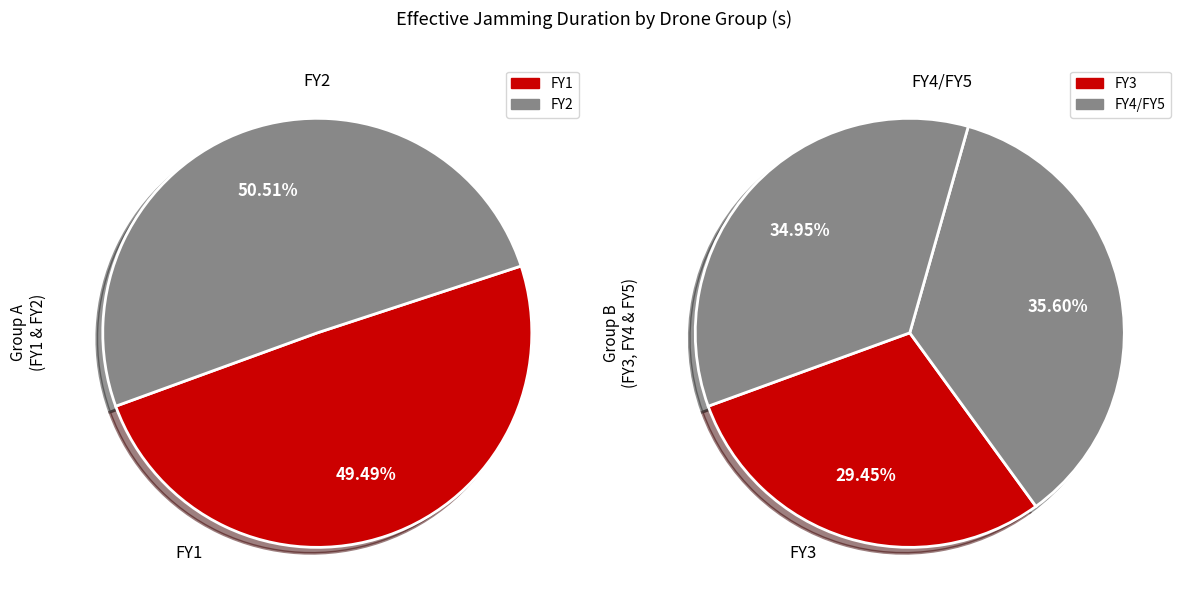

The FY5 slice represents 20% of the pie. True or false?

False